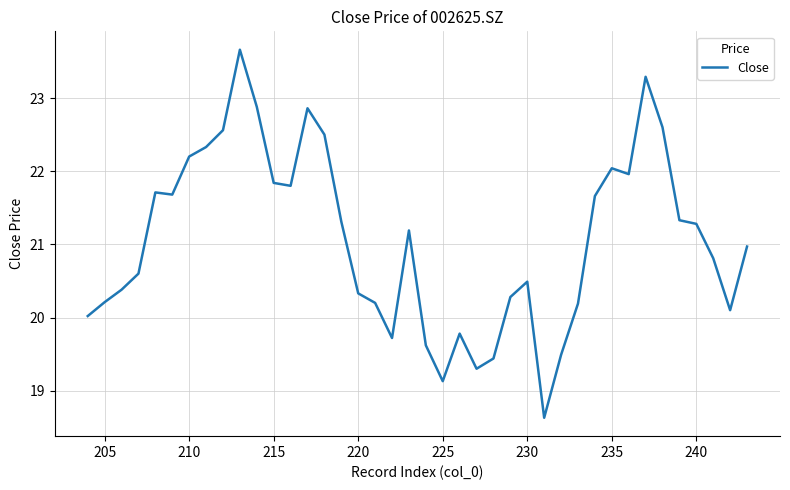

How many values exceed 21?

20